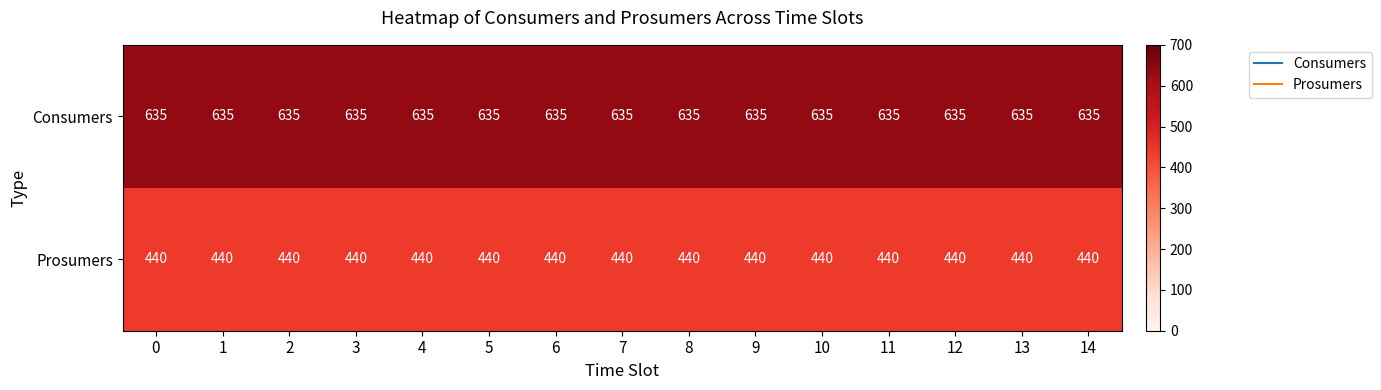

Which series has the largest total across all categories?

Consumers